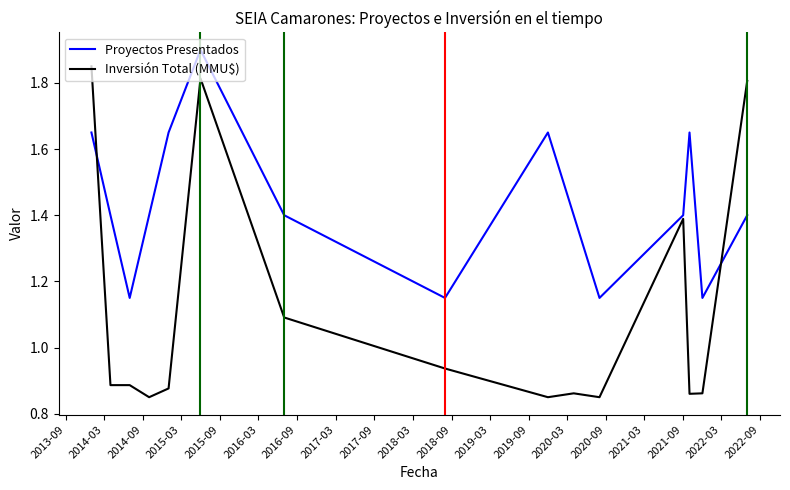

How many interior local valleys does the Proyectos Presentados series have?

4